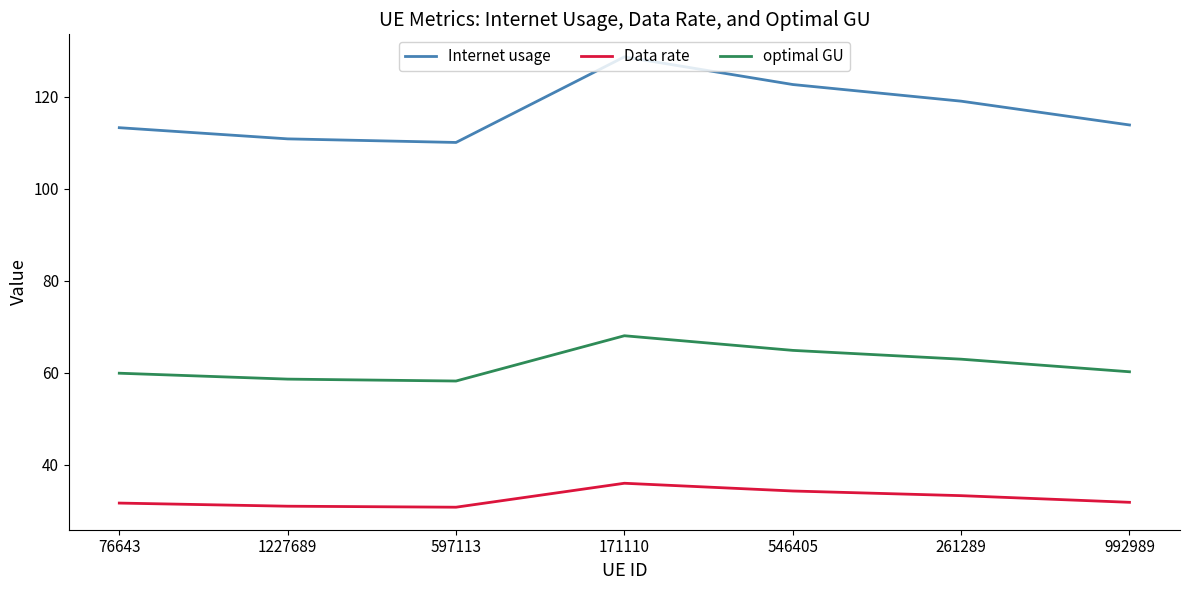

What is the approximate value of optimal GU at 1227689?

58.6